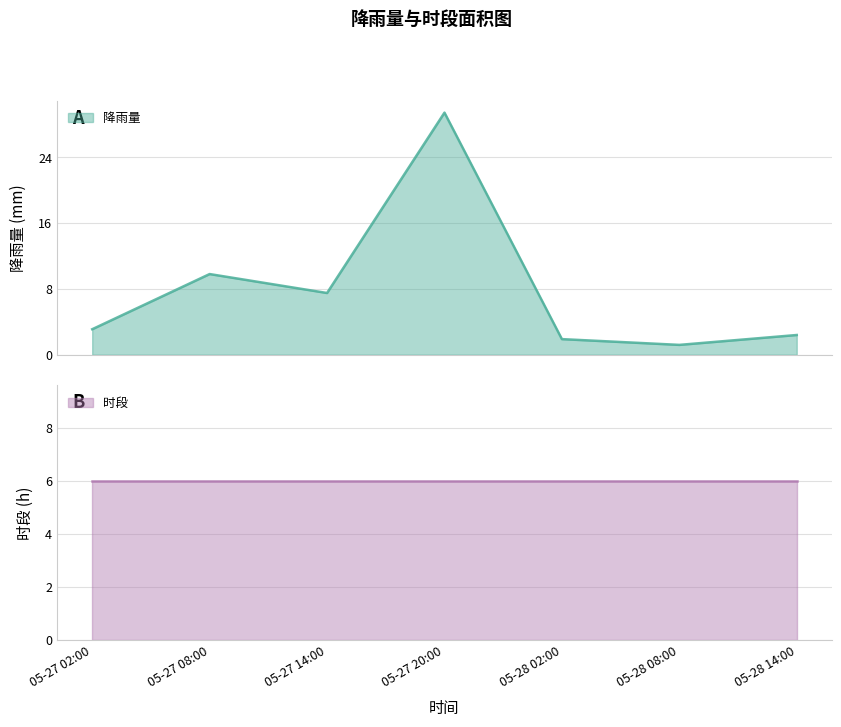

List the labels in order of value, smallest first.

05-28 08:00, 05-28 02:00, 05-28 14:00, 05-27 02:00, 05-27 14:00, 05-27 08:00, 05-27 20:00